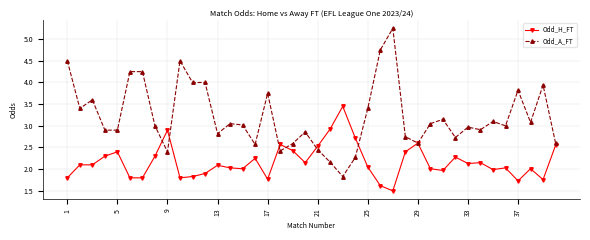

What is the value of the Odd_A_FT point at the 18th from the left?

2.4